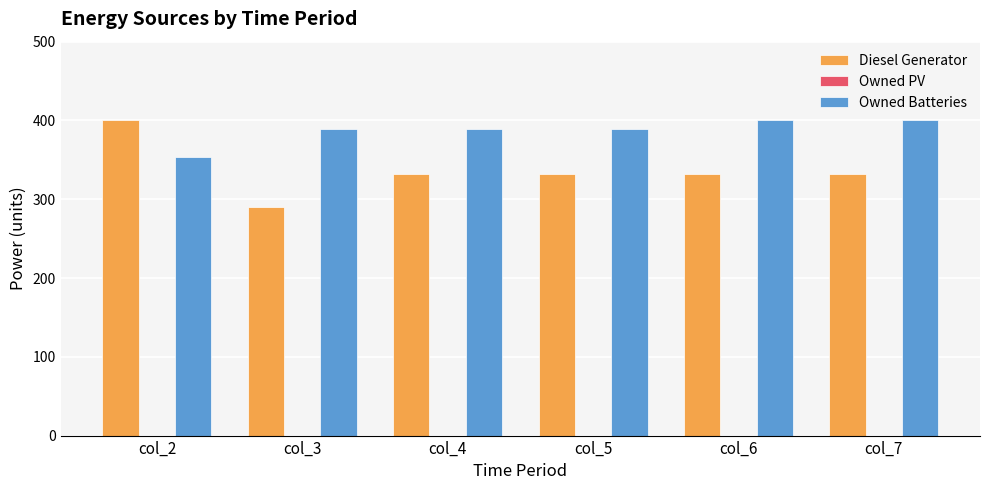

Reading left to right, list all the values displayed in this chart.

Diesel Generator: col_2=400.0	col_3=290.0	col_4=332.0	col_5=332.0	col_6=332.0	col_7=332.0
Owned Batteries: col_2=353.0	col_3=389.0	col_4=389.0	col_5=389.0	col_6=400.0	col_7=400.0